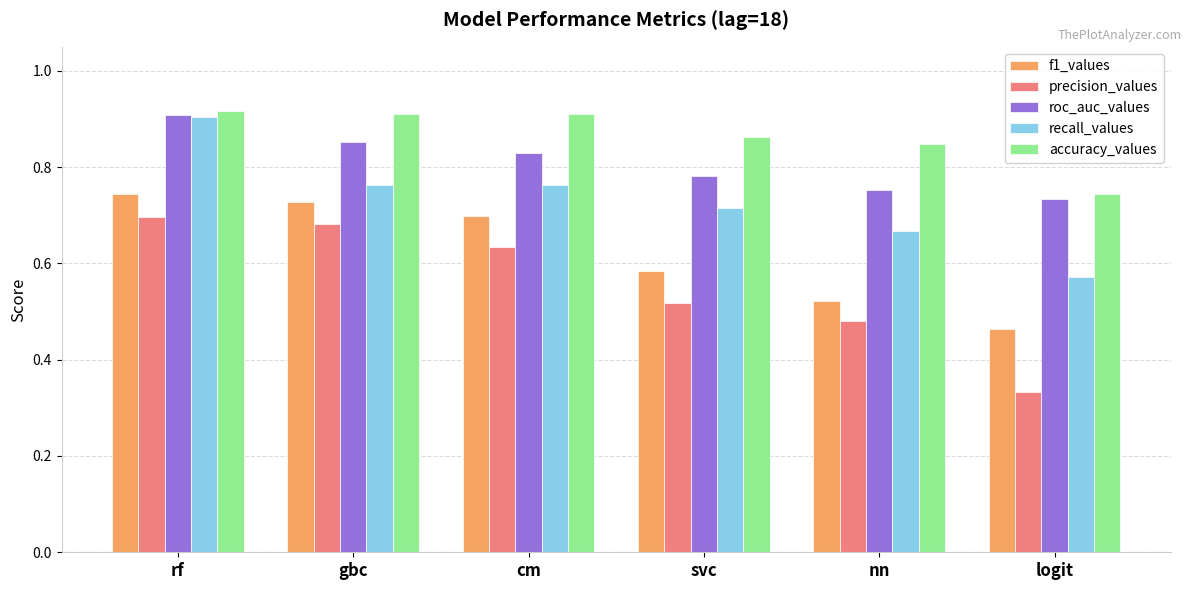

Rank the series at cm from highest to lowest value.

accuracy_values, roc_auc_values, recall_values, f1_values, precision_values